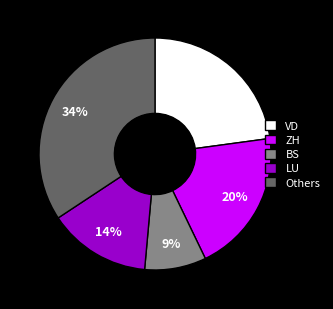

True or false: LU accounts for 23% of the total.

False